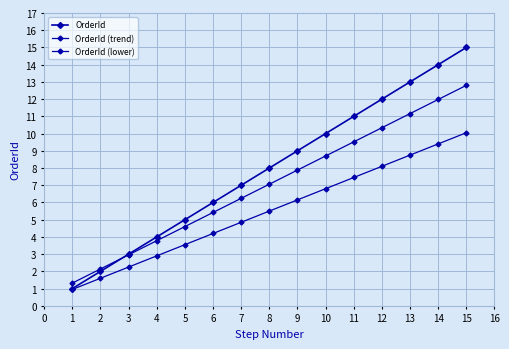

What is the minimum value shown in the chart?

0.9